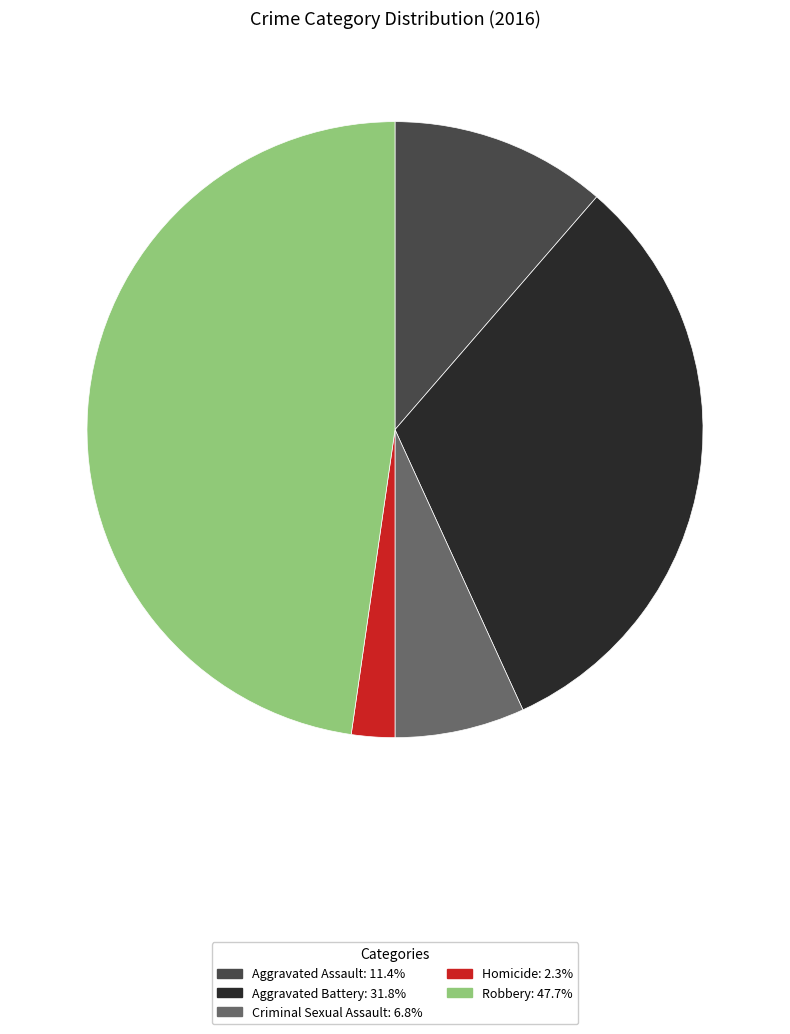

Count the number of slices in the pie.

5